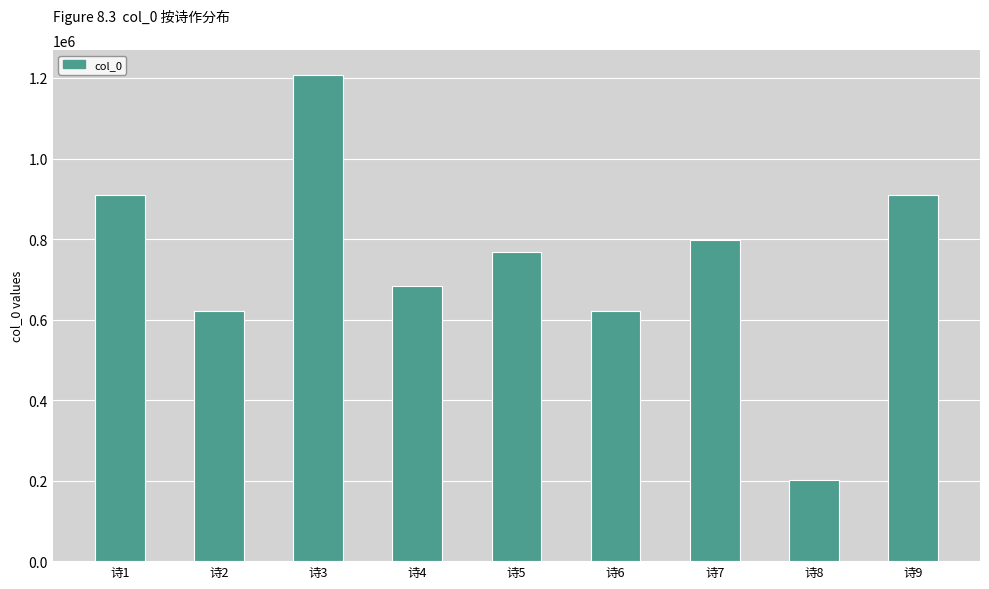

Which has a higher value, 诗1 or 诗7?

诗1